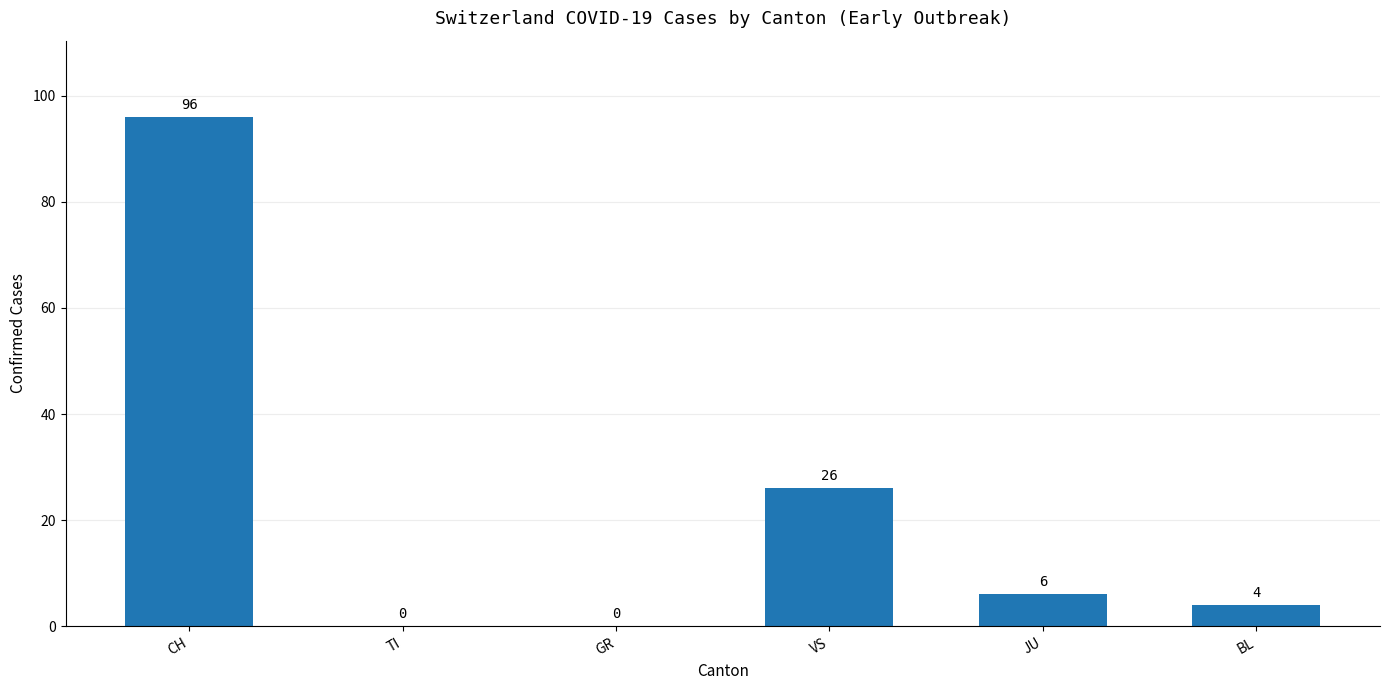

What is the ratio of the value at VS to the value at BL?

6.5